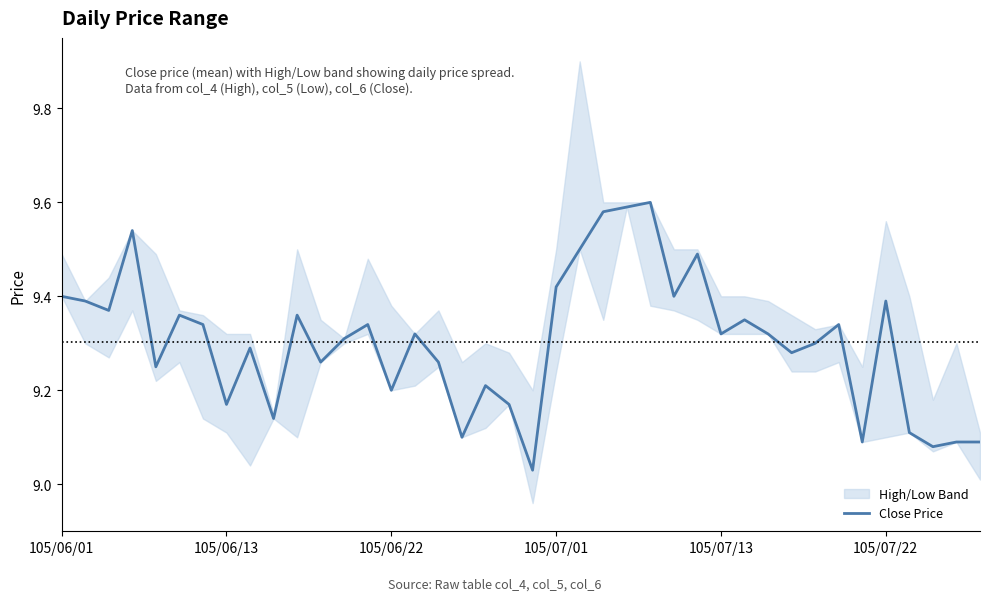

Is it true that Close Price equals 14.2 at 105/06/13?

False